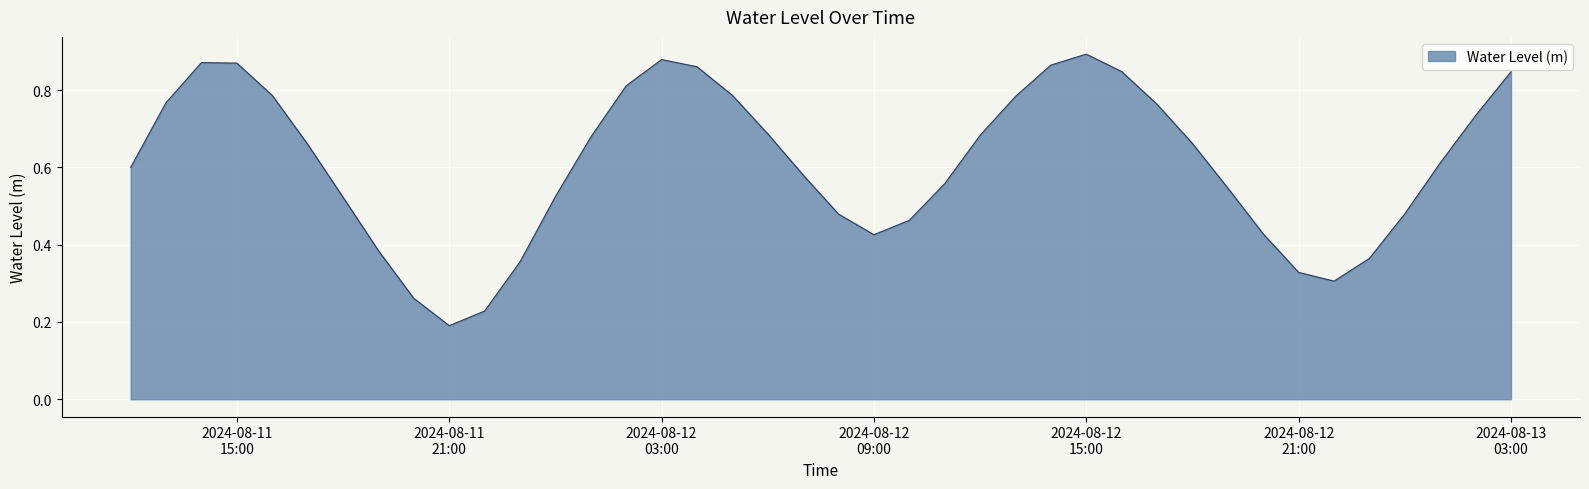

Does the chart display data point markers on the line(s)?

No